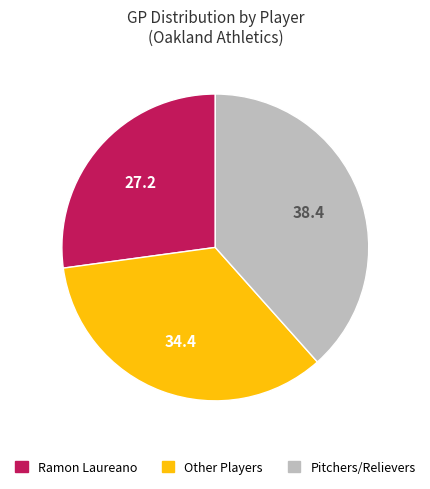

Is there a majority slice in this chart?

No